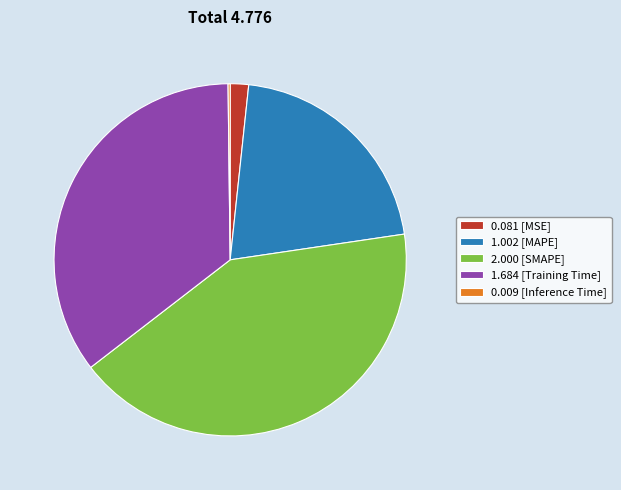

Do 1.684 [Training Time] and 0.081 [MSE] together represent more than half of the pie?

No